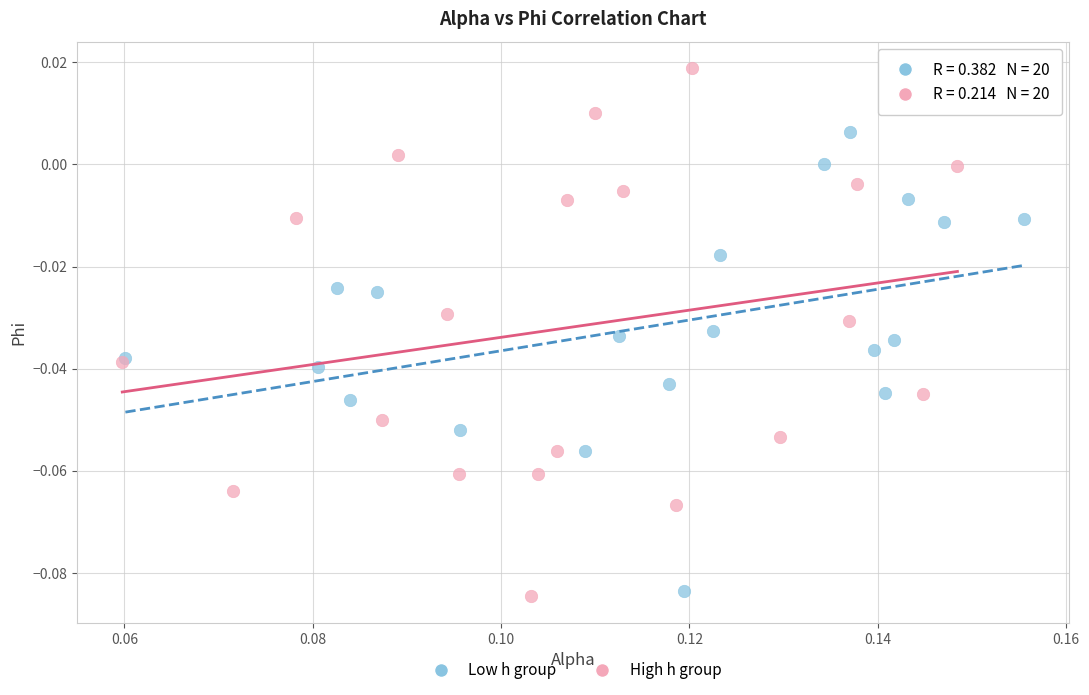

Which series reaches the maximum Y coordinate?

High h group